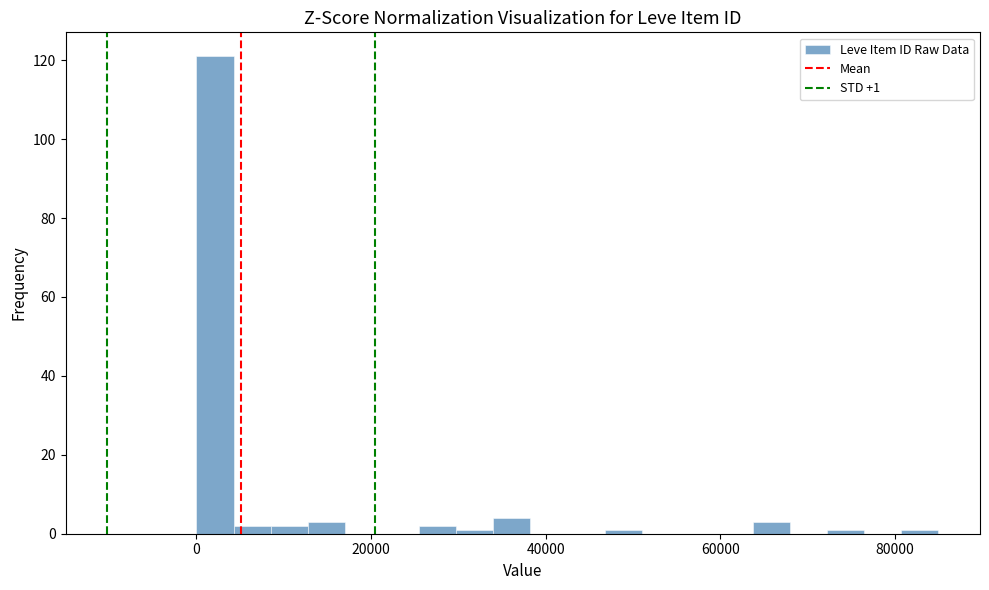

Around what value on the x-axis is the tallest bar? Give the approximate position of its centre, as read against the axis.

2000